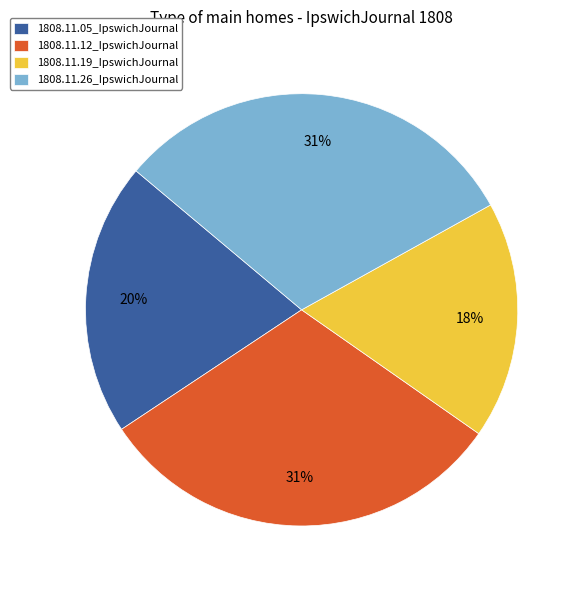

Does 1808.11.05_IpswichJournal represent more than half of the total?

No